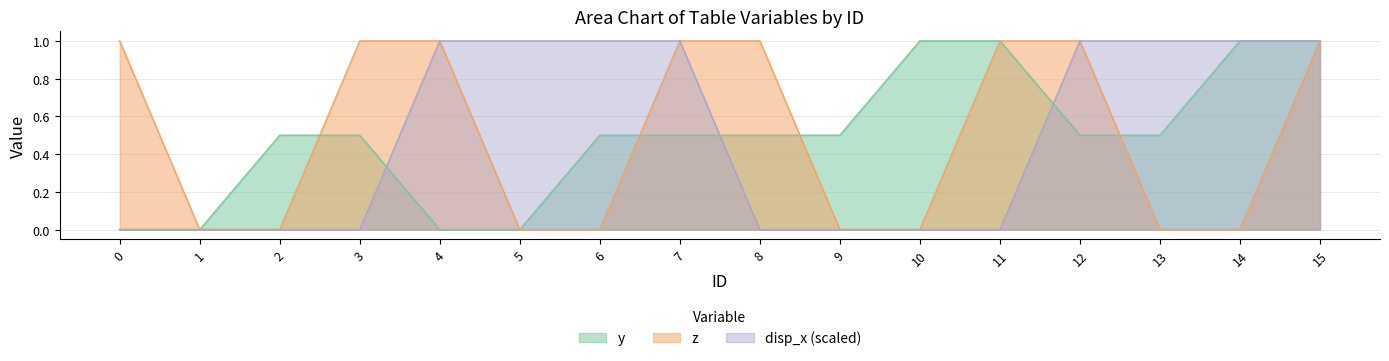

Does the chart display data point markers on the line(s)?

No